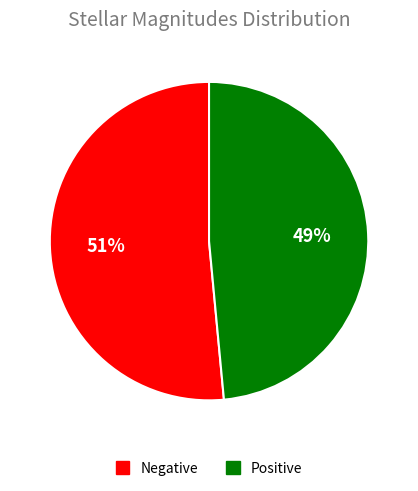

Is there a majority slice in this chart?

Yes